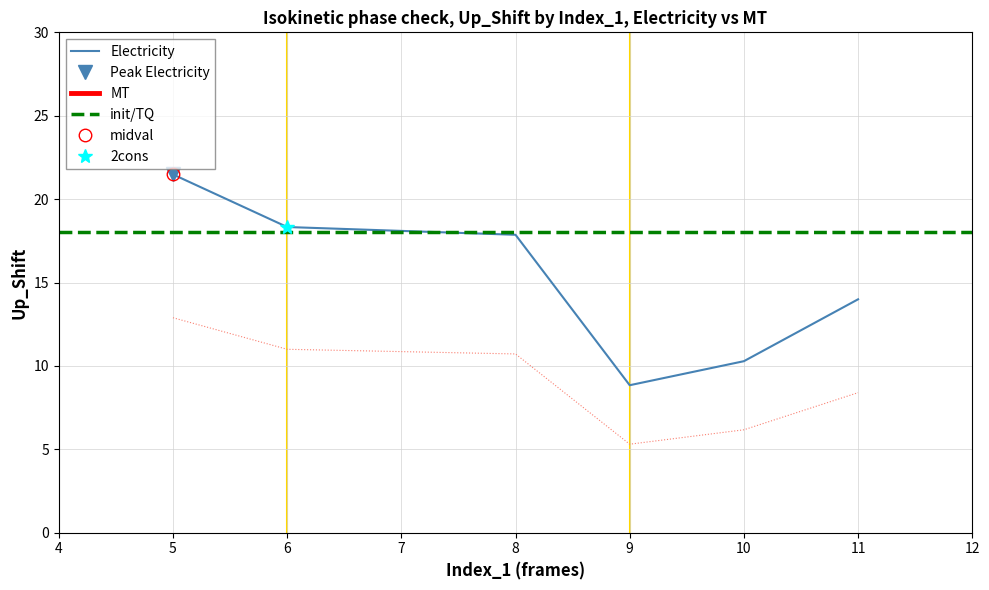

The value of MT at 20 is 6.3. True or false?

False